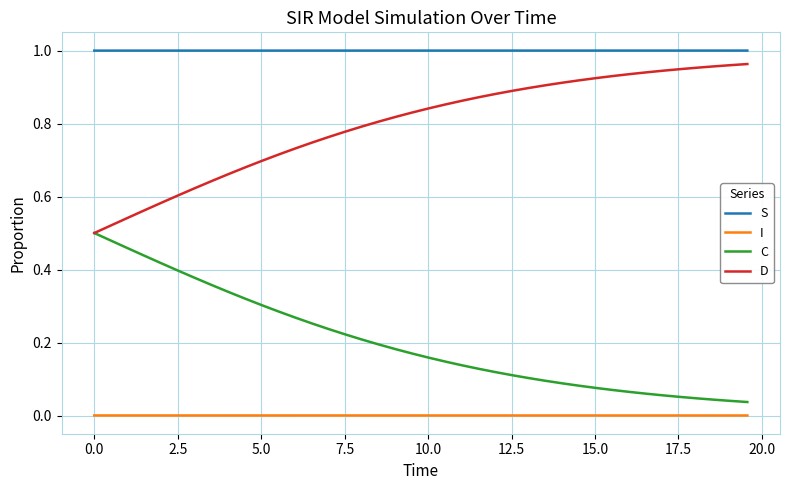

List the series in order of their overall mean, lowest first.

I, C, D, S